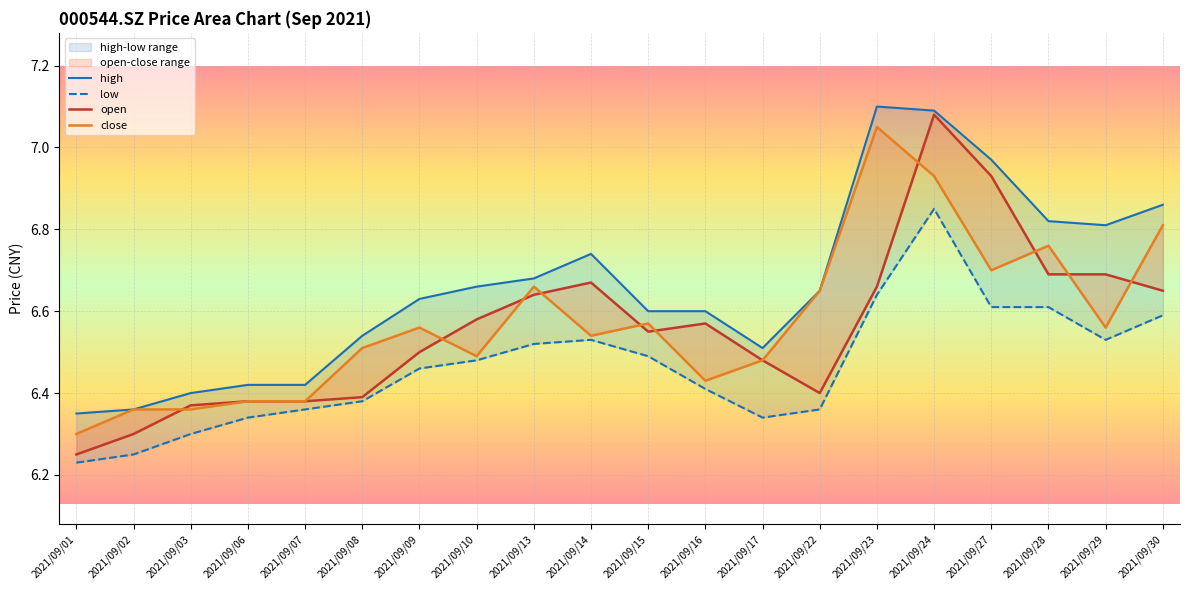

How many lines are shown in the chart?

4